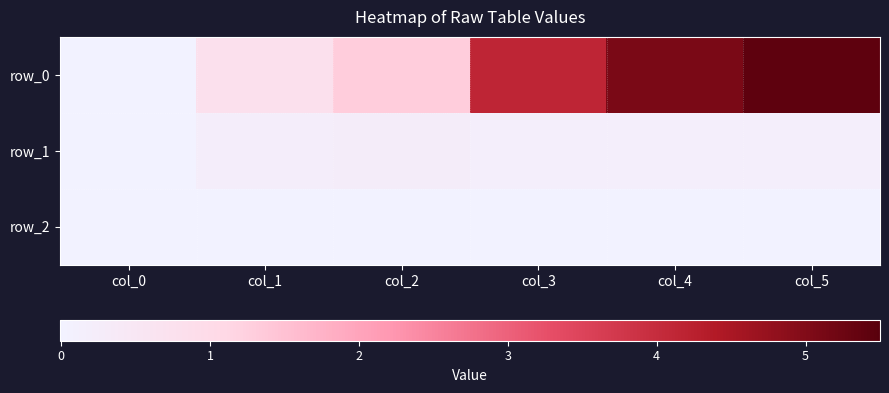

At which category is the sum across all series the highest?

col_5